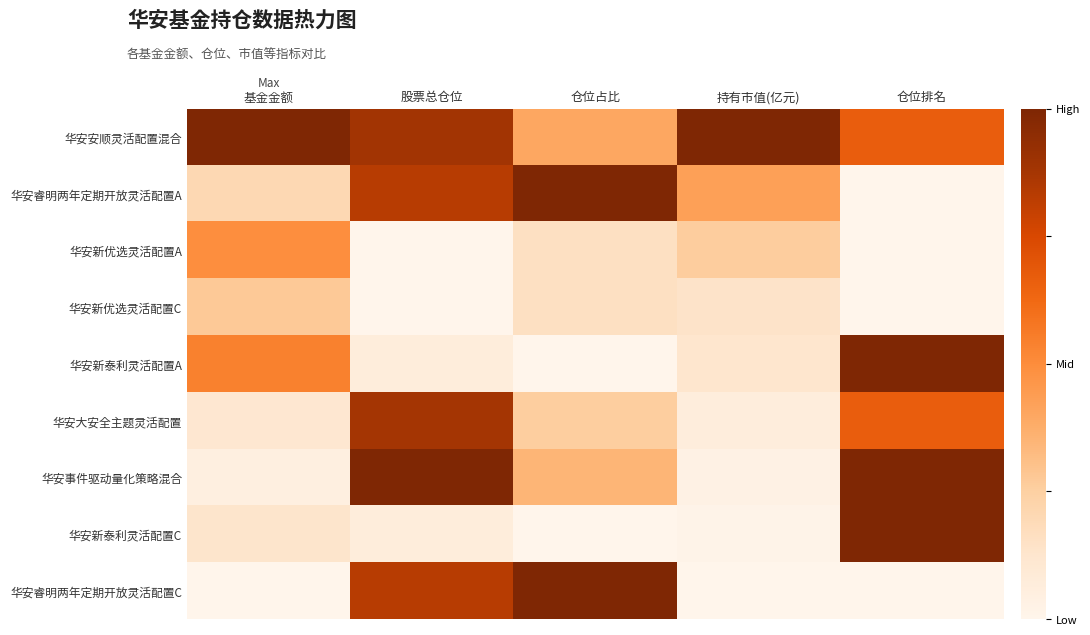

What is the spread (max minus min) of values at 仓位排名?

1.0